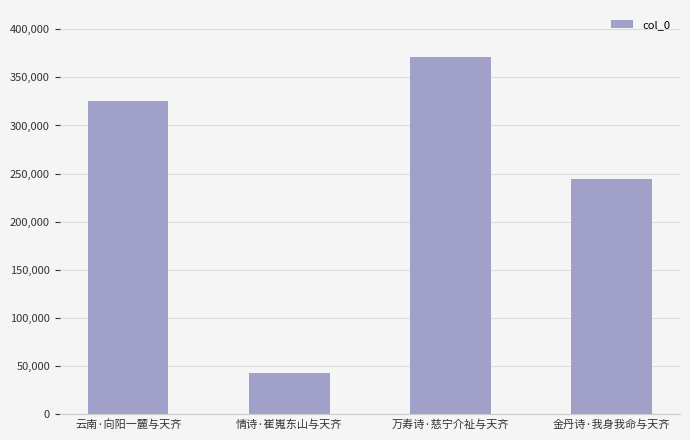

At which label is the value closest to 207024?

金丹诗·我身我命与天齐